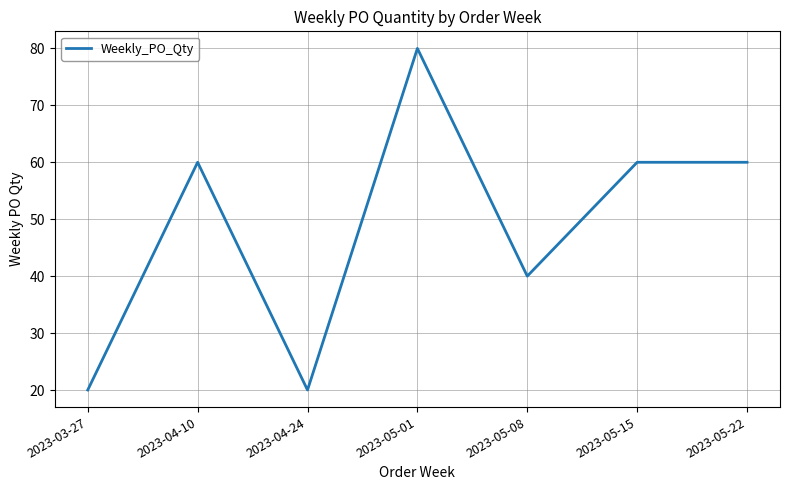

True or false: the data has more than 1 interior local peaks.

True